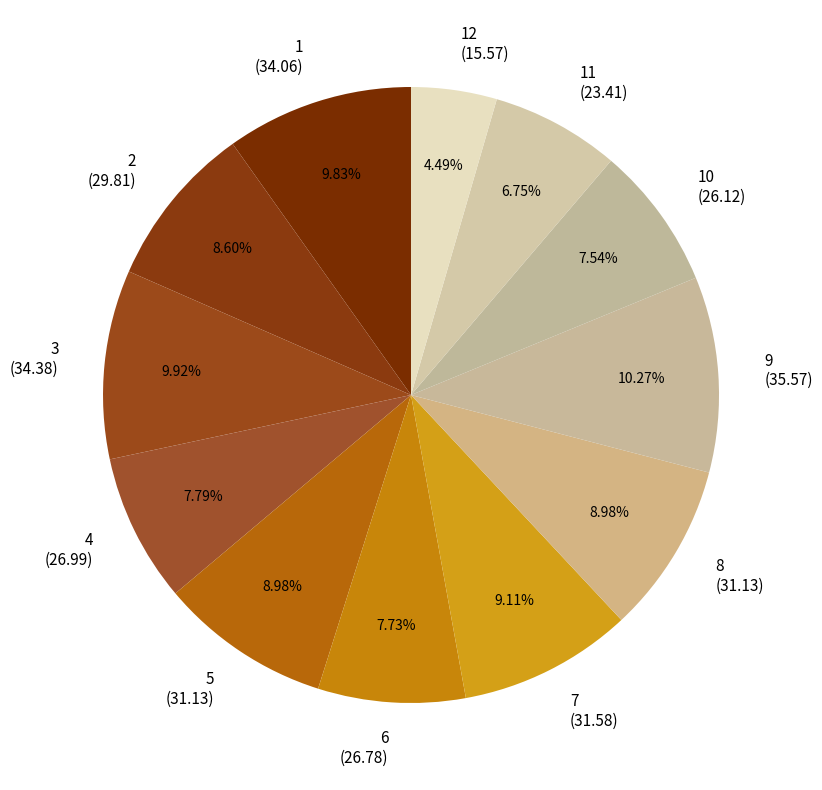

What is the ratio of the value at 12 (15.57) to the value at 10 (26.12)?

0.6